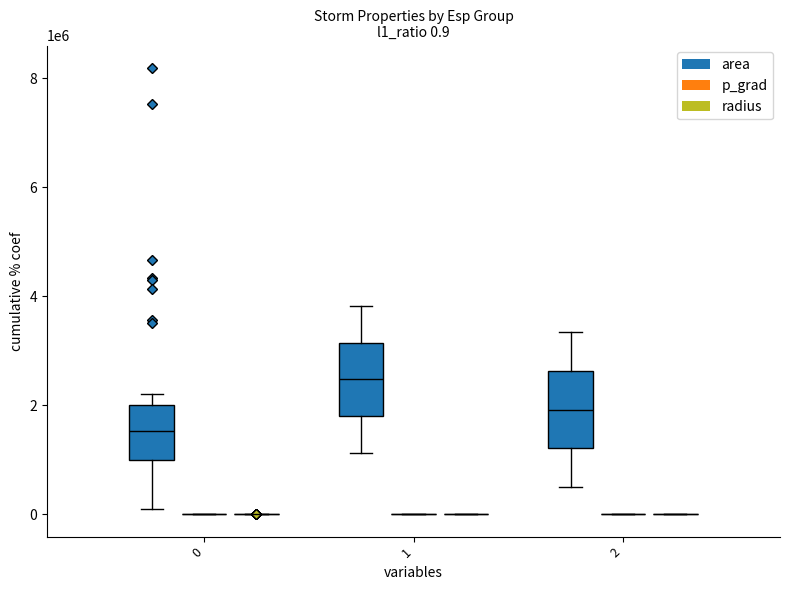

How many values in the 0 series are below 1560000?

20